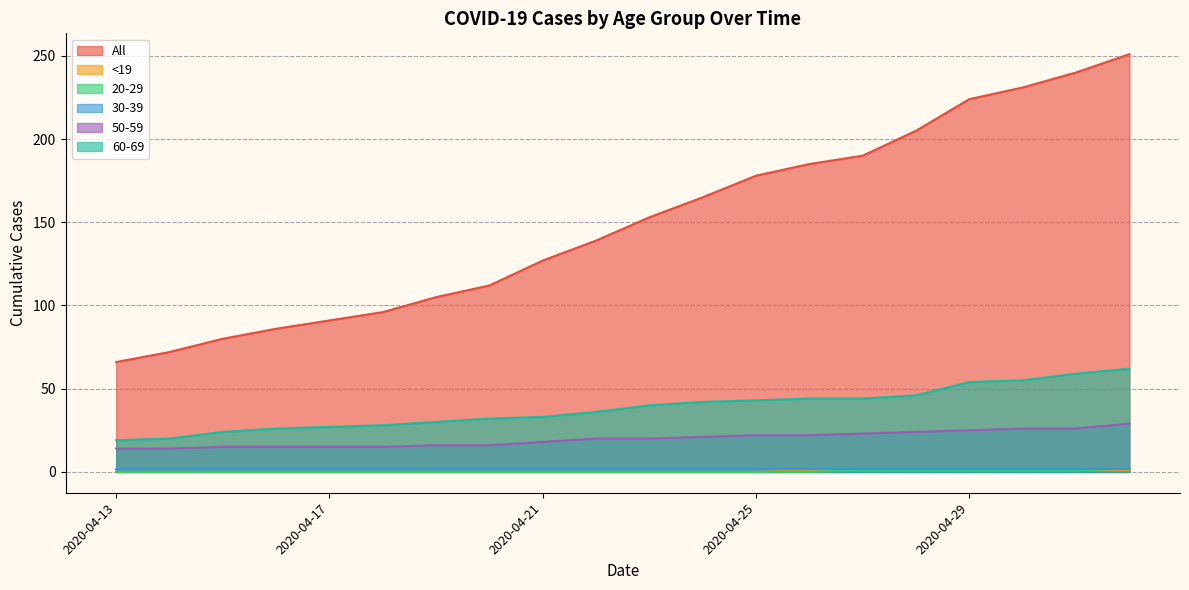

How many categories are shown in the chart?

20